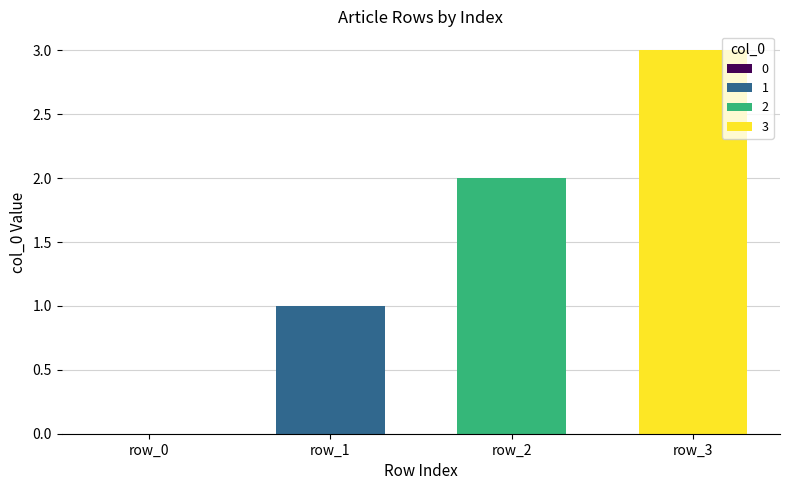

What is the sum of all values?

6